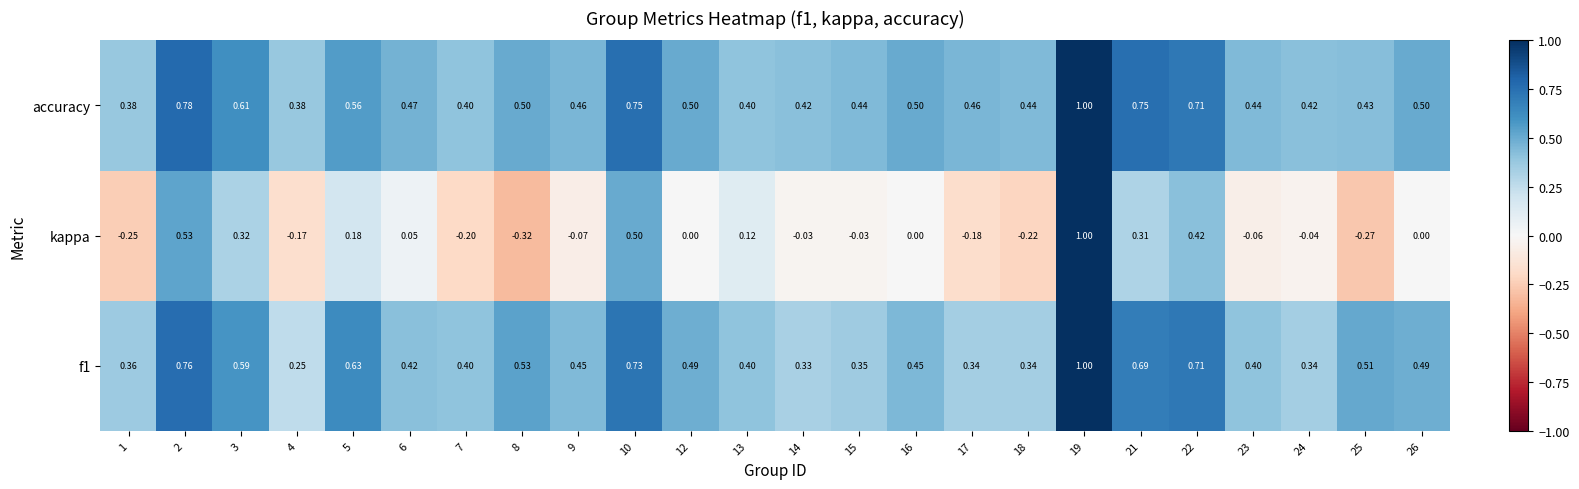

Between 13 and 25, which series saw the biggest shift?

kappa